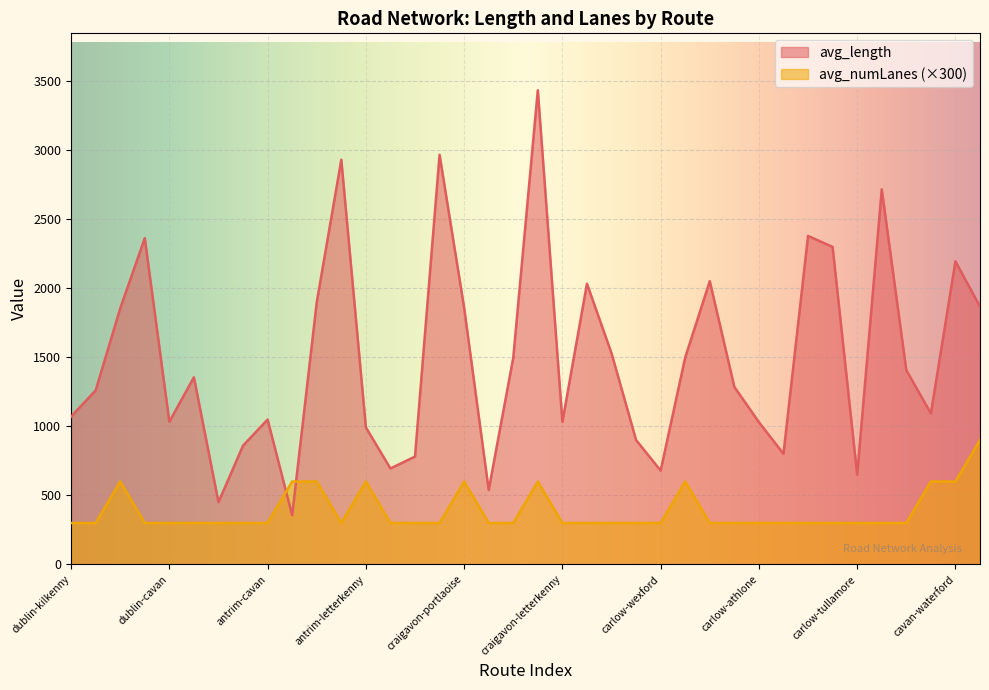

What is the minimum value shown in the chart?

300.0